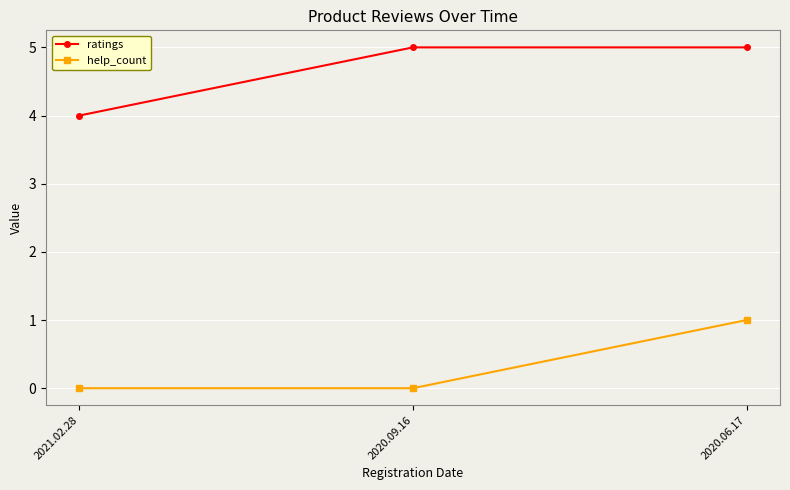

What is the greatest value displayed?

5